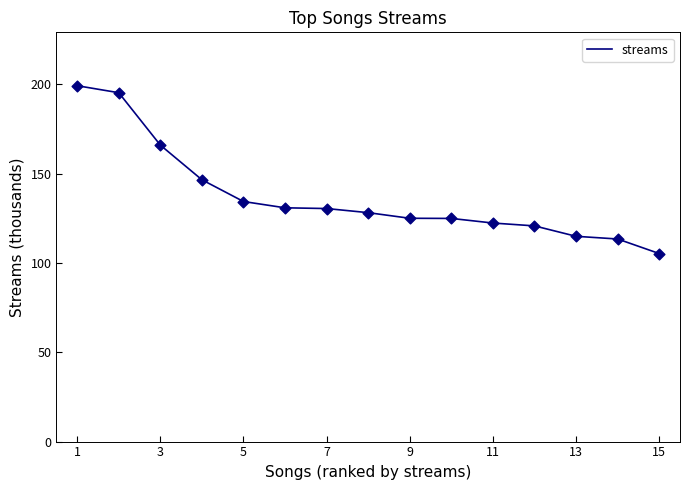

What is the maximum value shown in the chart?

199.2